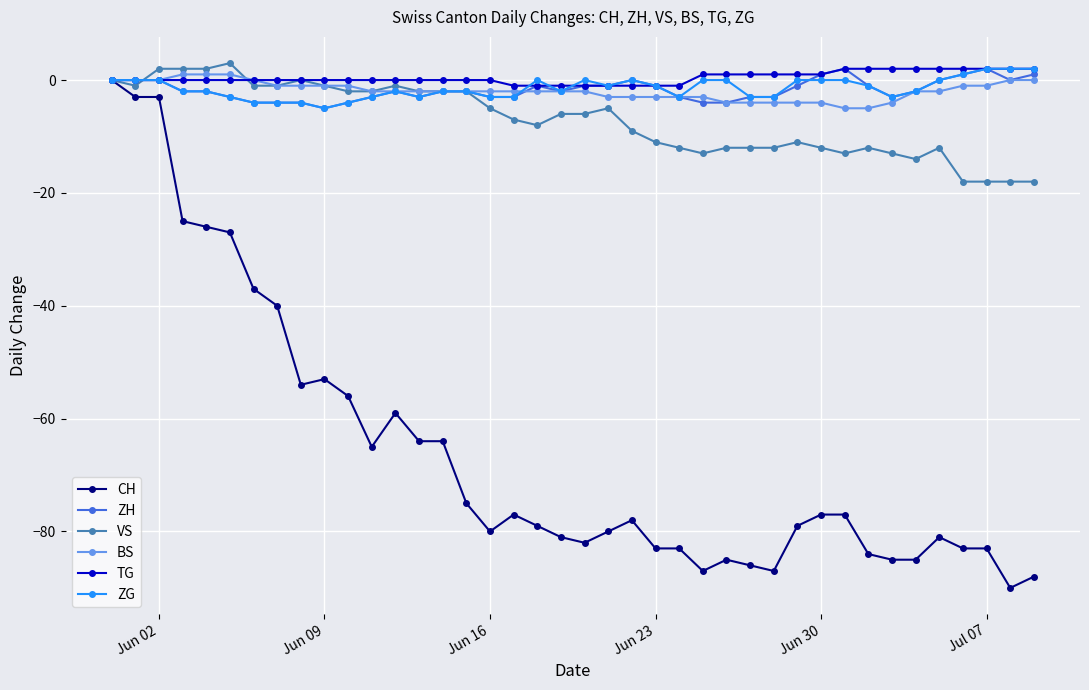

What is the value of the VS point at the 34th from the left?

-13